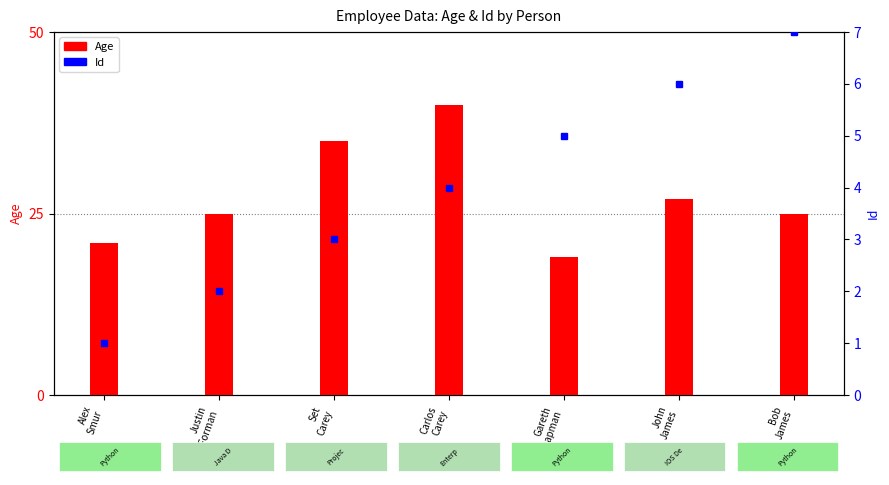

How many groups of bars are there?

7